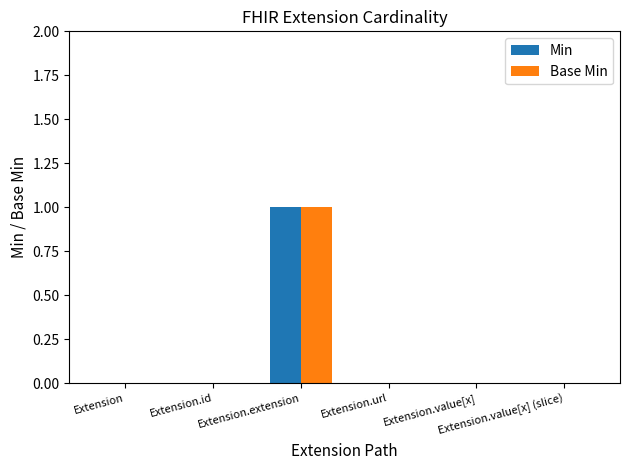

Which series changed the most between Extension and Extension.value[x] (slice)?

Min